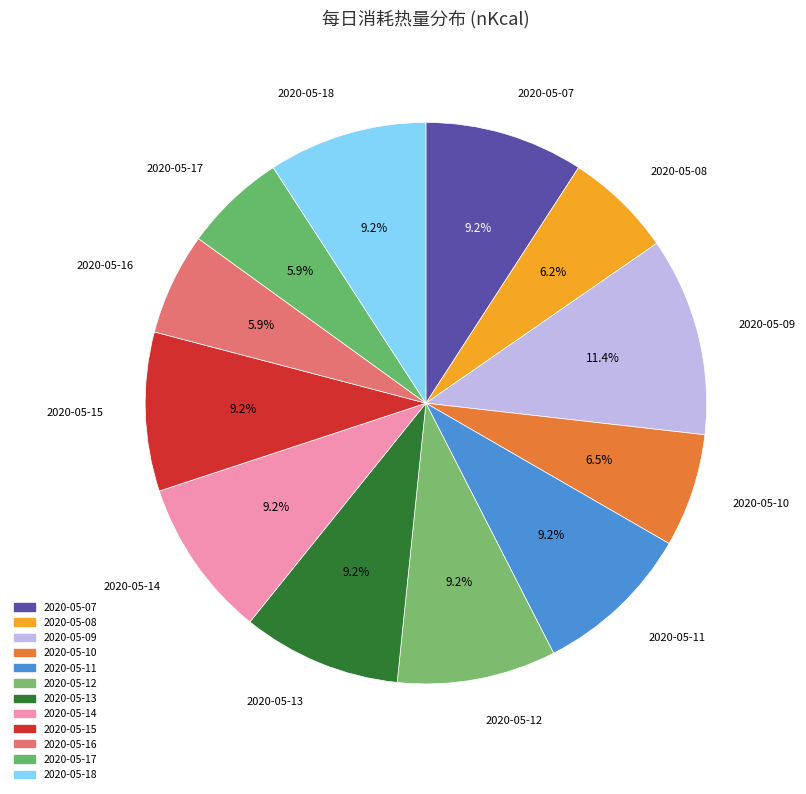

Does 2020-05-12 represent more than half of the total?

No